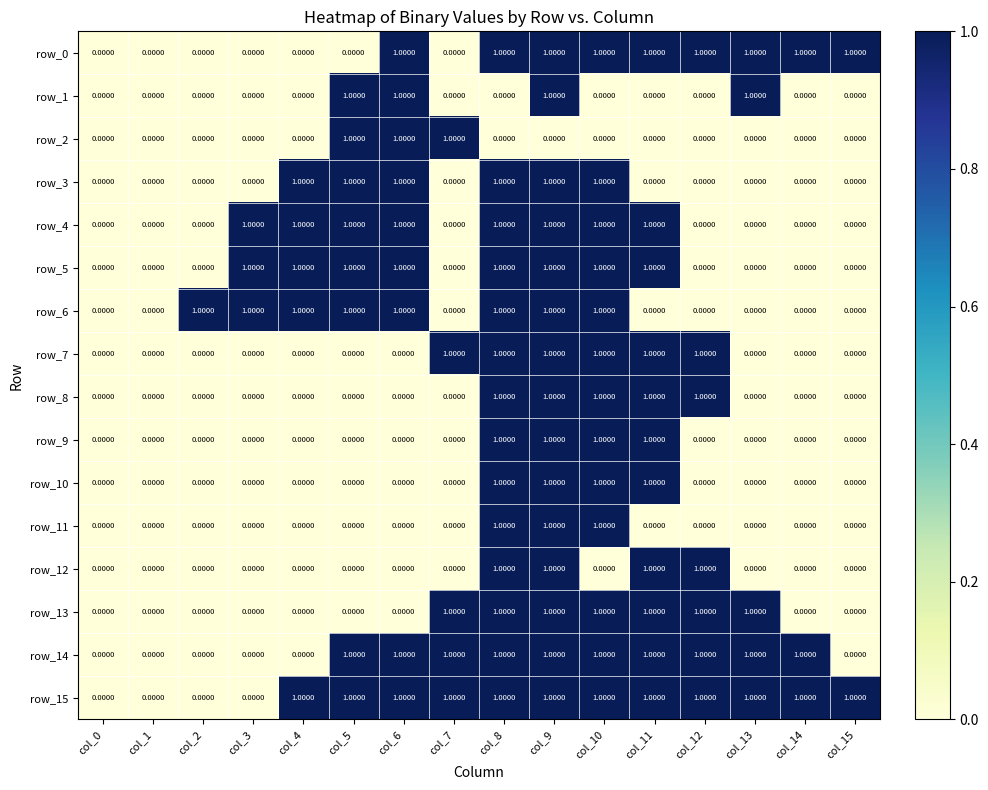

Between col_10 and col_6, which is larger?

col_10